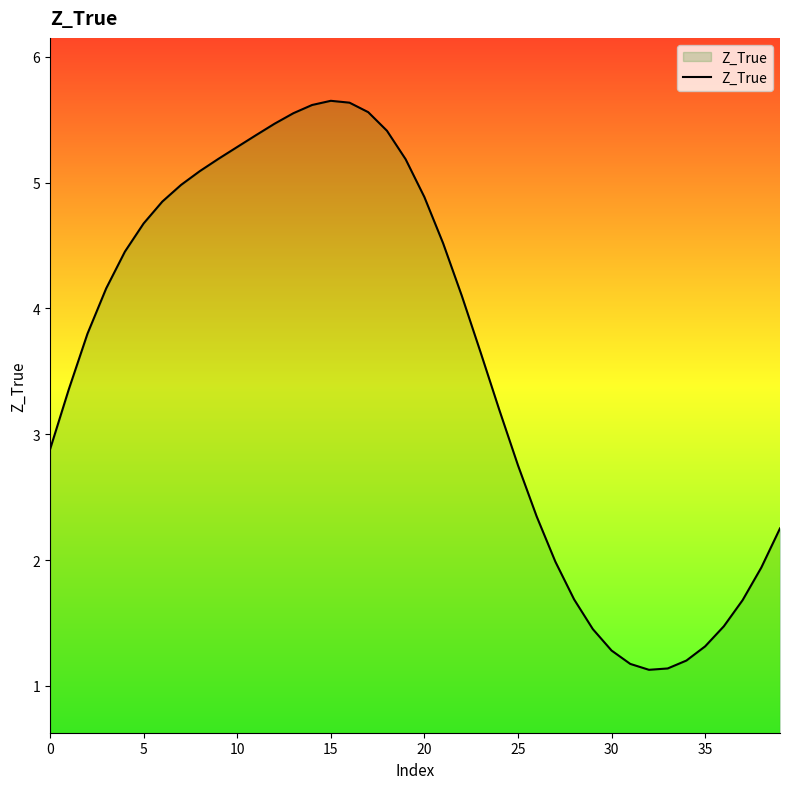

What is the difference between the maximum and minimum values?

4.5